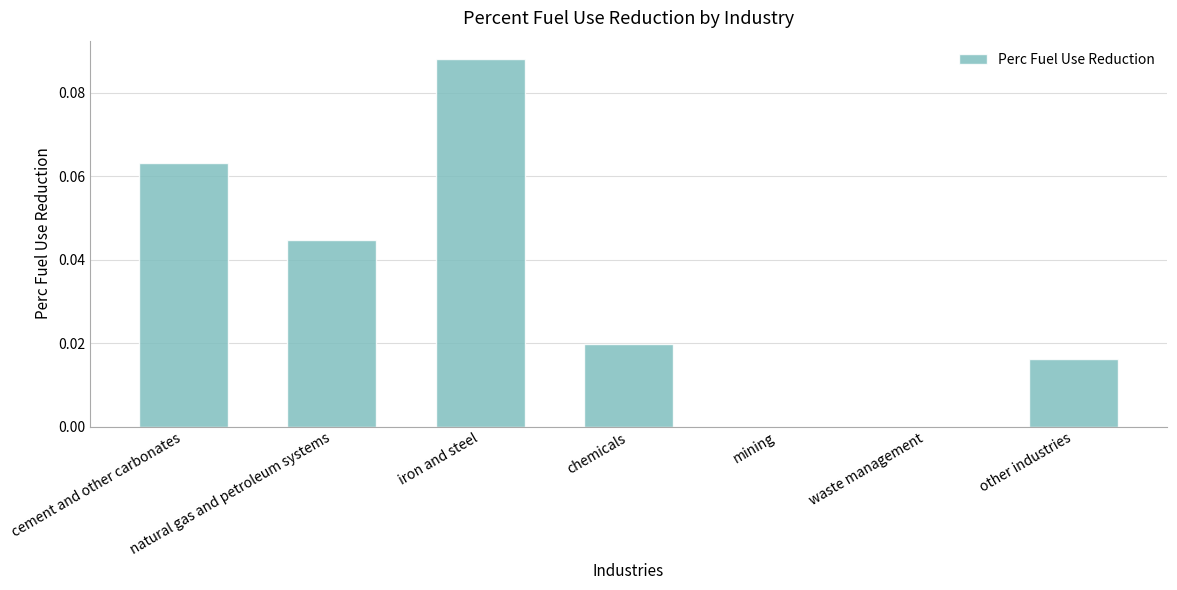

Is it true that the value at natural gas and petroleum systems is 0.0?

True